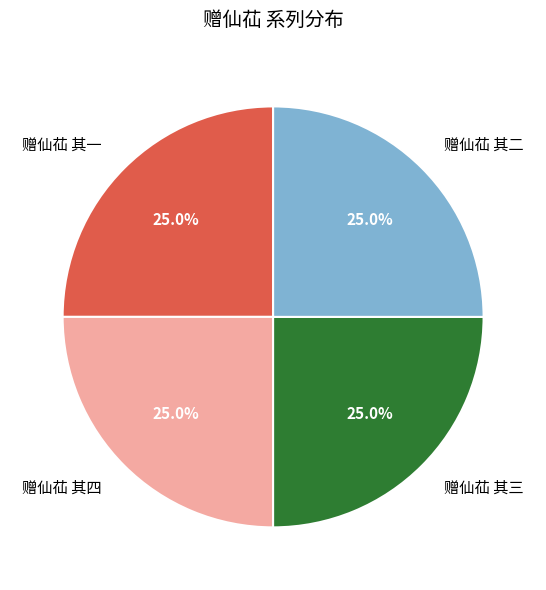

What percentage is the 赠仙苮 其三 slice, to the nearest percent?

25%